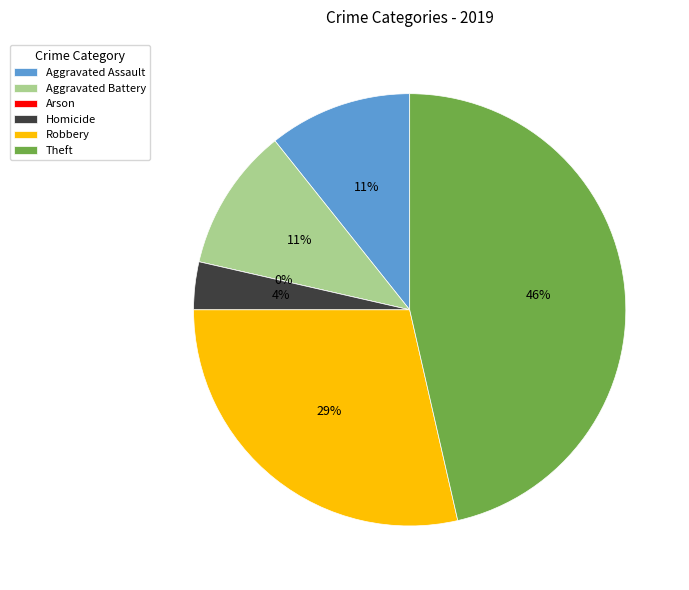

Rank the categories by value from highest to lowest.

Theft, Robbery, Aggravated Assault, Aggravated Battery, Homicide, Arson